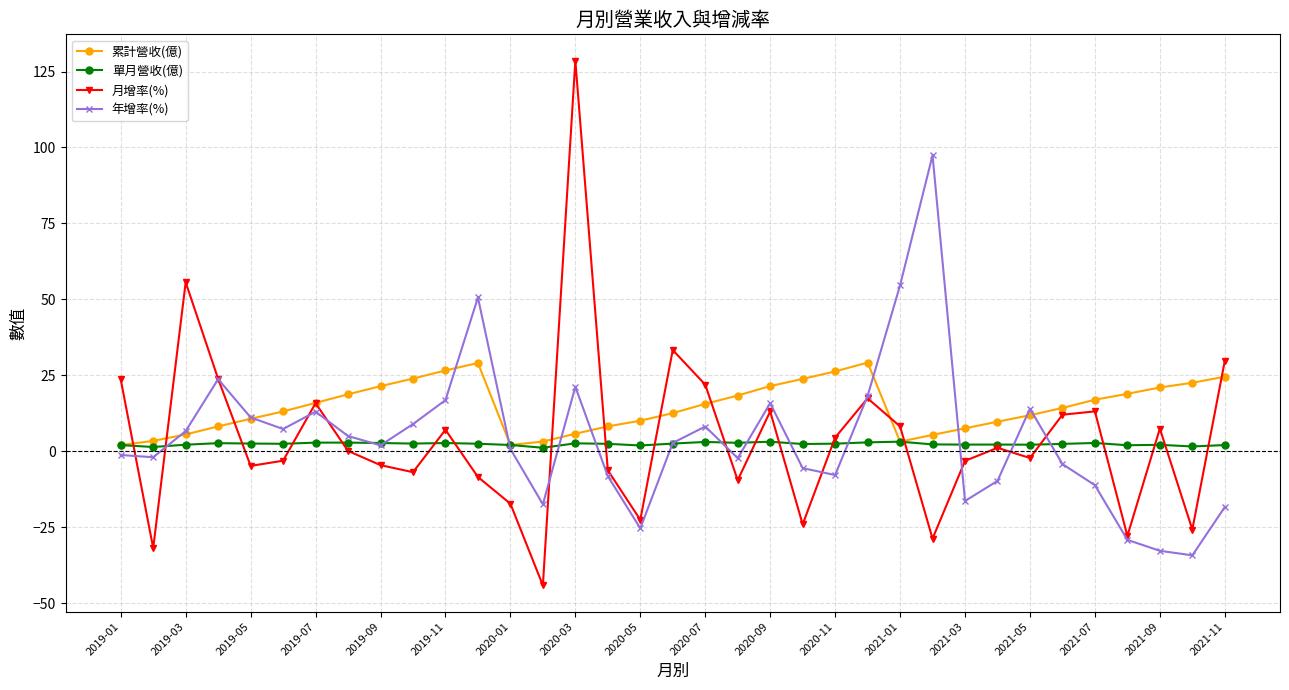

At how many categories does at least one series exceed 38?

5